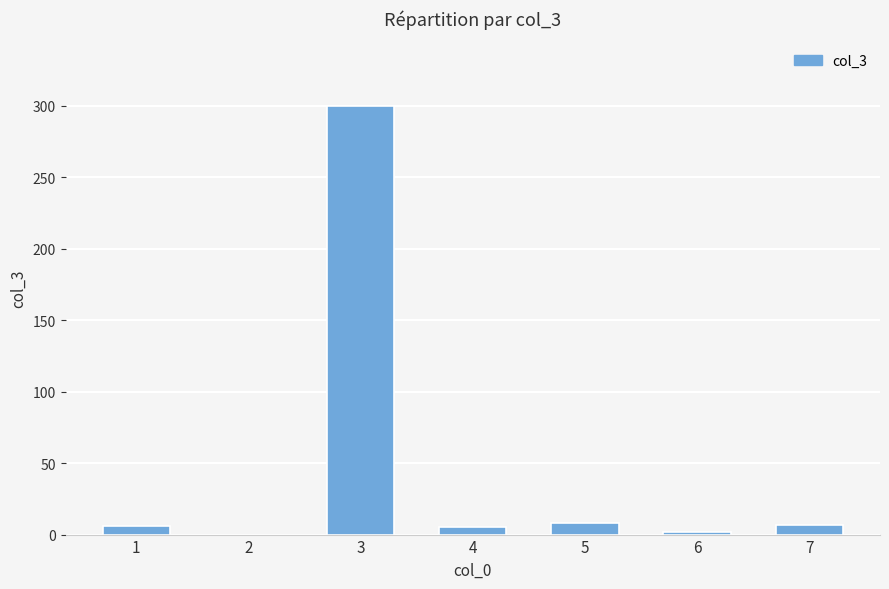

What is the maximum value shown in the chart?

300